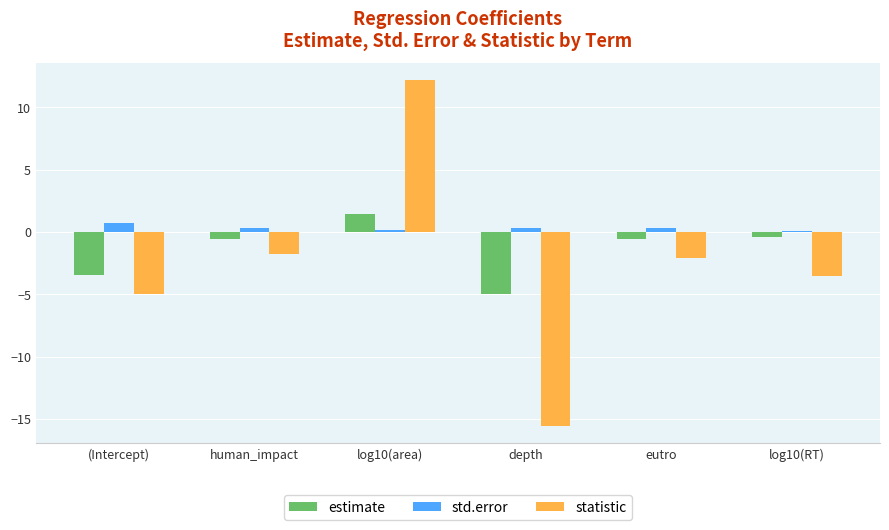

How many distinct data groups are displayed?

3